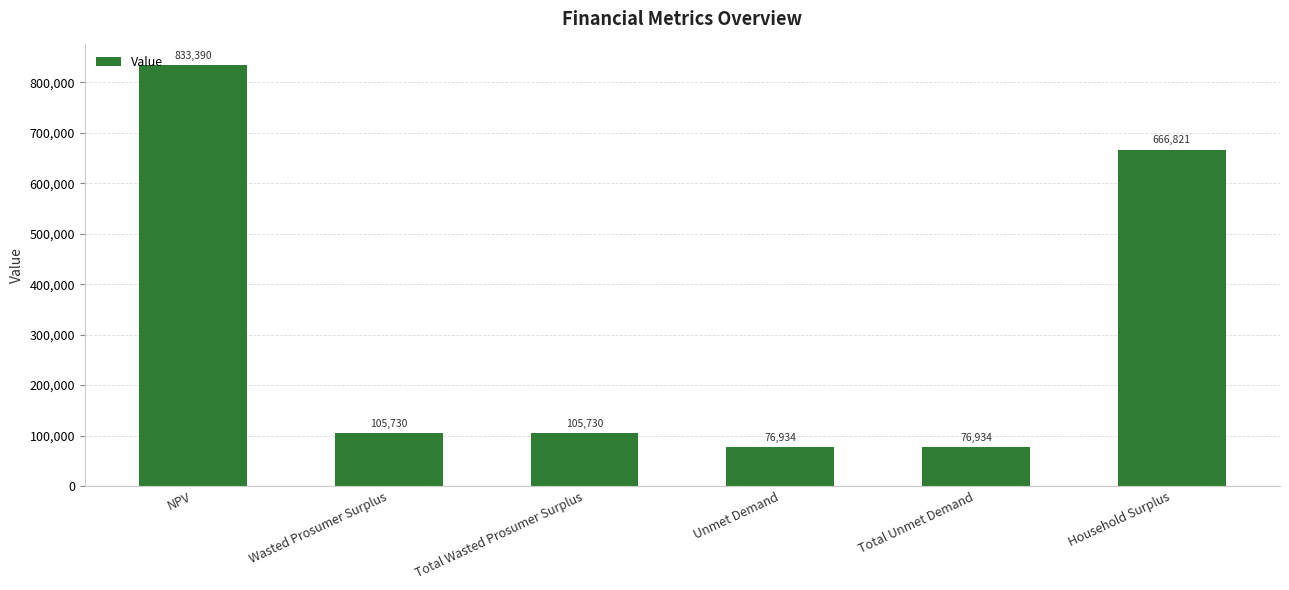

How many bars are there in total?

6